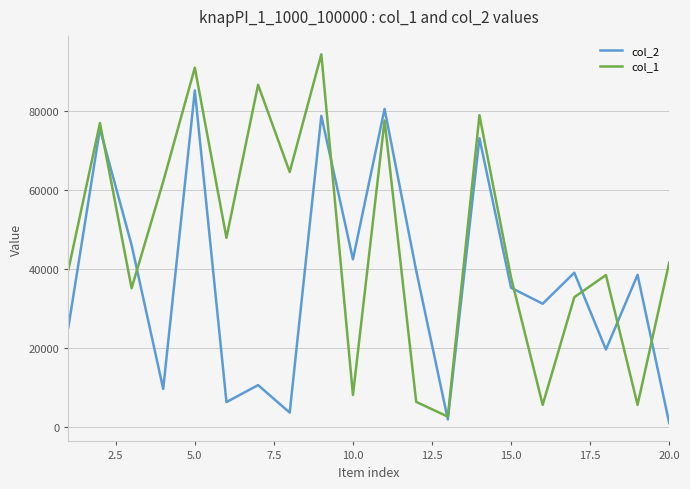

What is the maximum value for col_2?

85095